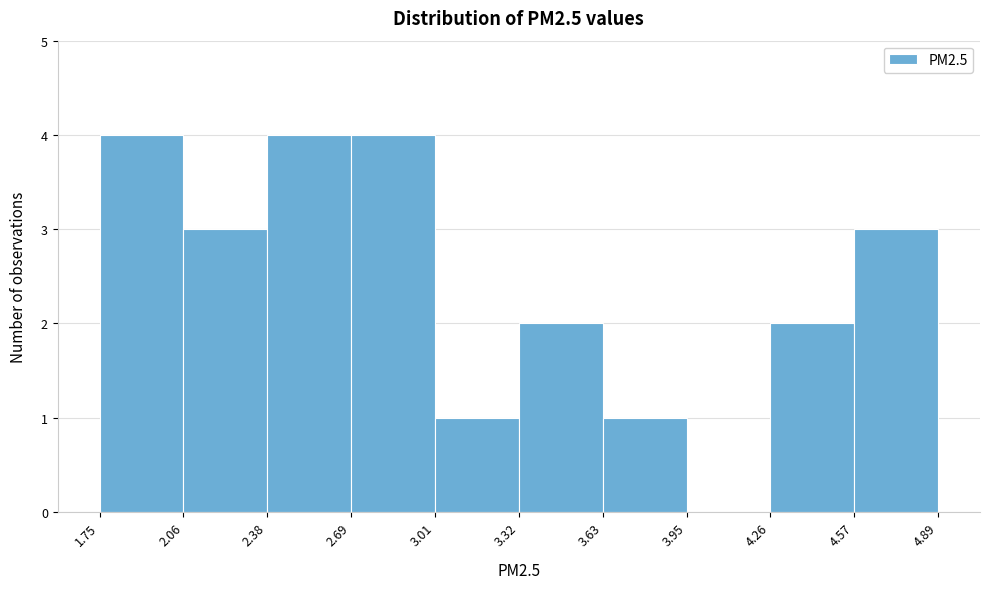

Reading left to right, transcribe this chart: for each bar, give the range it covers on the x-axis and its height. The values are not printed on the chart, so give them approximately, as read against the axis.

1.75 to 2.06: 4
2.06 to 2.38: 3
2.38 to 2.69: 4
2.69 to 3.01: 4
3.01 to 3.32: 1
3.32 to 3.63: 2
3.63 to 3.95: 1
3.95 to 4.26: 0
4.26 to 4.57: 2
4.57 to 4.89: 3